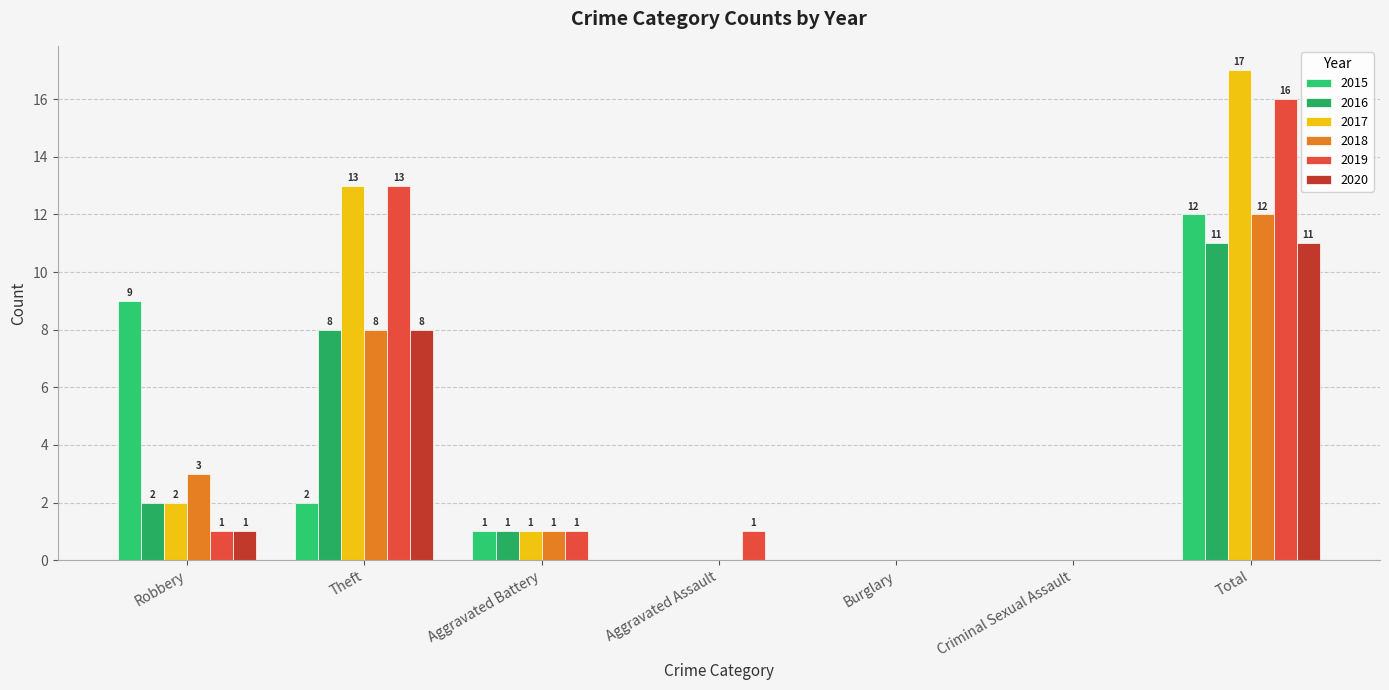

Reading left to right, extract all data points from this chart.

2015: Robbery=9	Theft=2	Aggravated Battery=1	Aggravated Assault=0	Burglary=0	Criminal Sexual Assault=0	Total=12
2016: Robbery=2	Theft=8	Aggravated Battery=1	Aggravated Assault=0	Burglary=0	Criminal Sexual Assault=0	Total=11
2017: Robbery=2	Theft=13	Aggravated Battery=1	Aggravated Assault=0	Burglary=0	Criminal Sexual Assault=0	Total=17
2018: Robbery=3	Theft=8	Aggravated Battery=1	Aggravated Assault=0	Burglary=0	Criminal Sexual Assault=0	Total=12
2019: Robbery=1	Theft=13	Aggravated Battery=1	Aggravated Assault=1	Burglary=0	Criminal Sexual Assault=0	Total=16
2020: Robbery=1	Theft=8	Aggravated Battery=0	Aggravated Assault=0	Burglary=0	Criminal Sexual Assault=0	Total=11